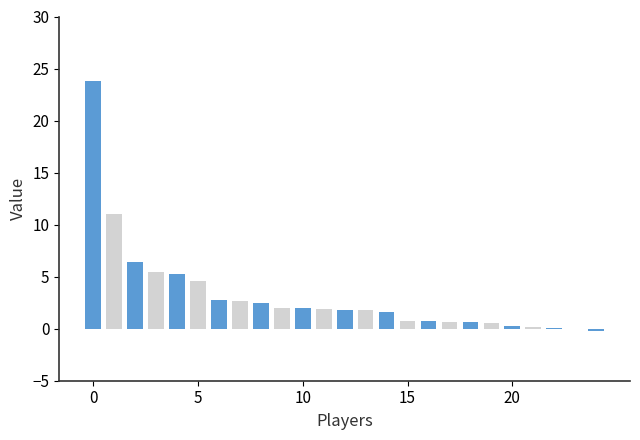

How many values exceed 1?

15